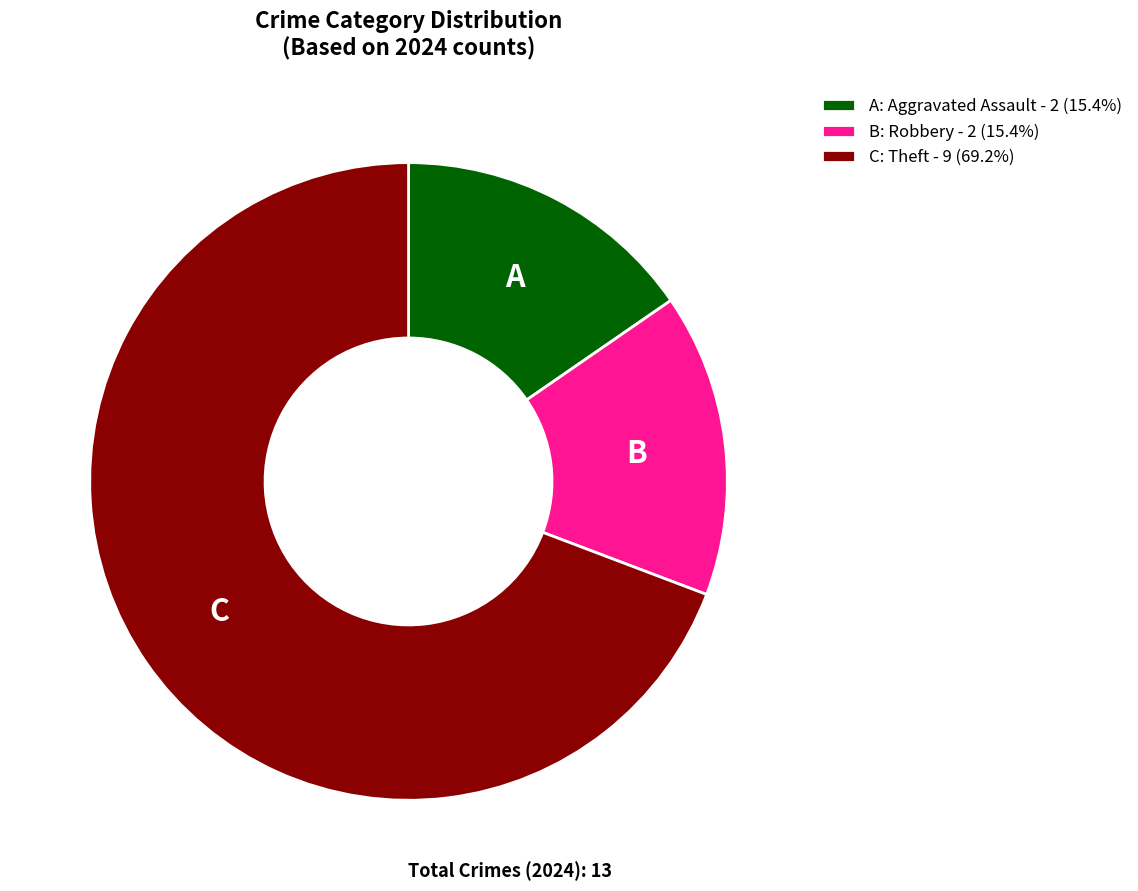

Approximately how many times larger is the value at B: Robbery - 2 (15.4%) compared to A: Aggravated Assault - 2 (15.4%)?

1.0